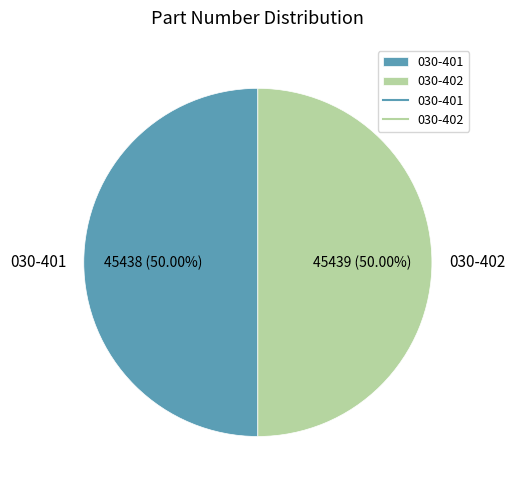

What portion of the pie excludes 030-401?

50.0%